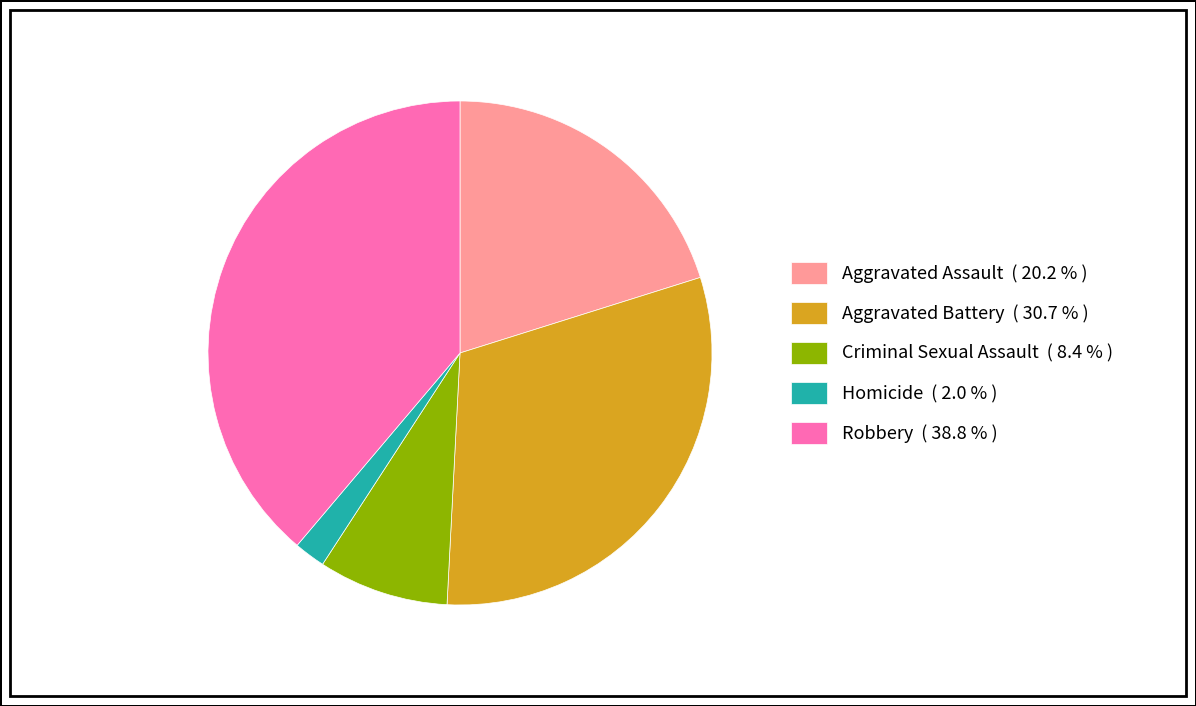

Is it true that Criminal Sexual Assault is 1% of the pie?

False